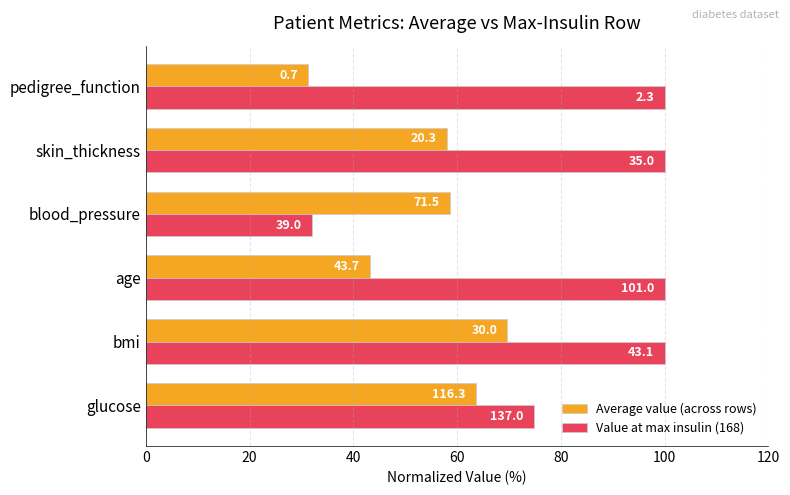

What are all the series names shown in the legend?

Average value (across rows), Value at max insulin (168)